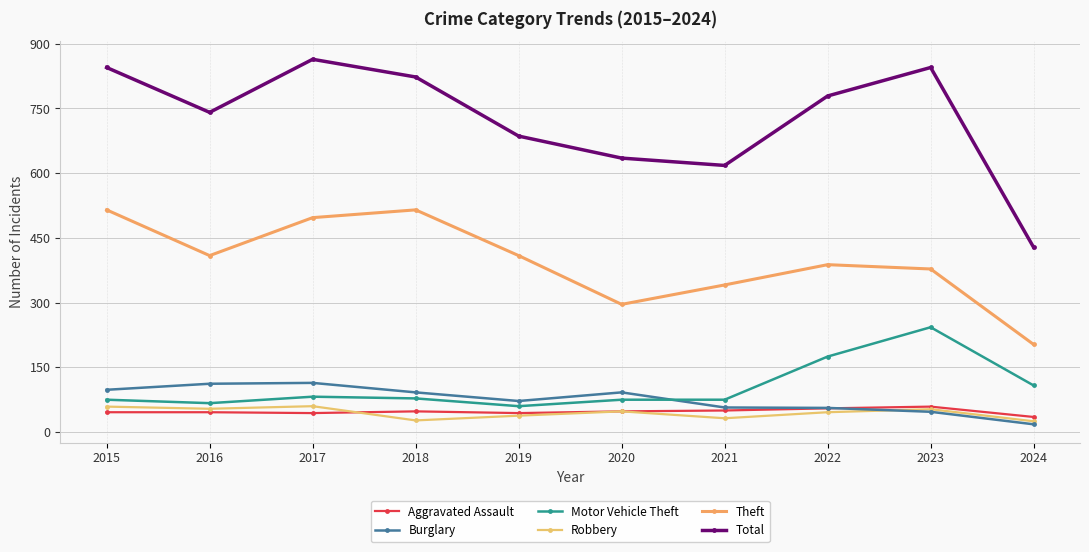

How many categories are shown in the chart?

10